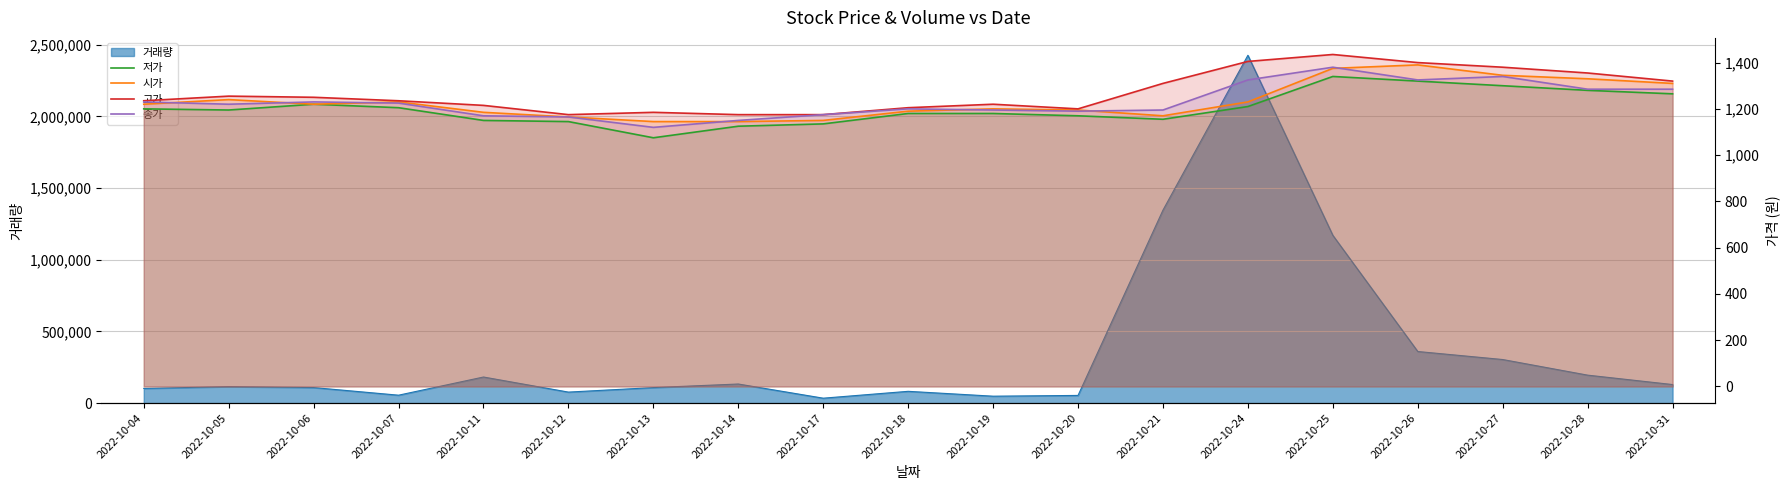

What is the maximum value shown in the chart?

1435